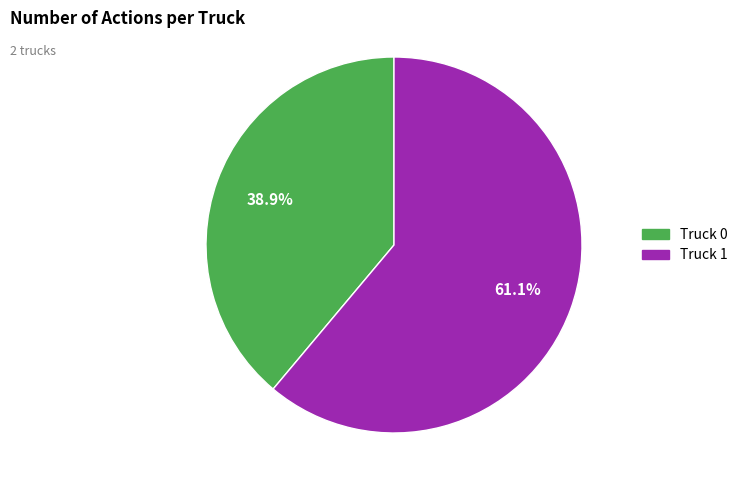

To the nearest percent, what is the average slice percentage?

50%